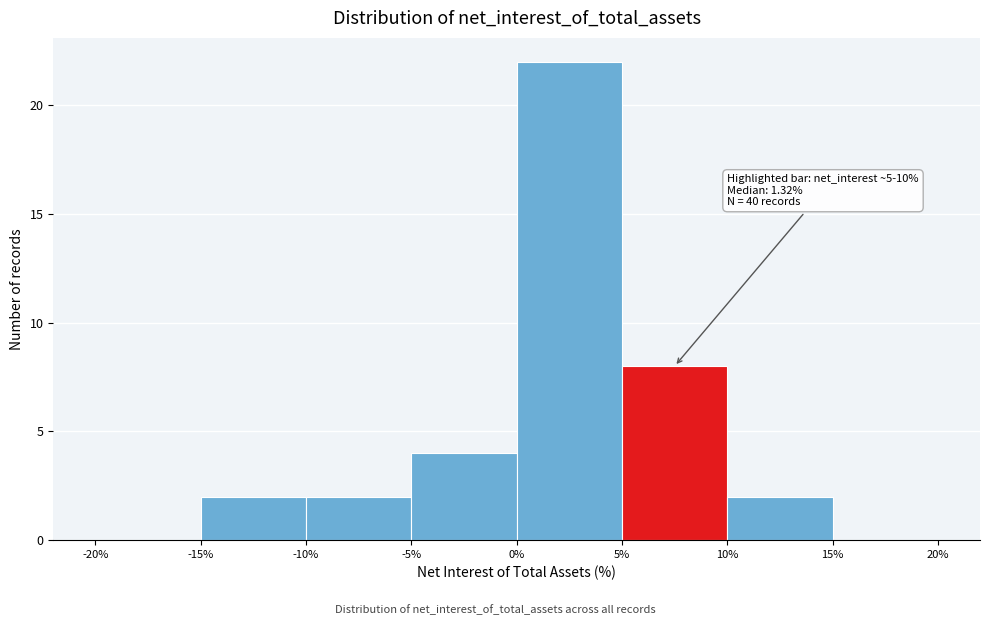

Over which range of the x-axis is the bar tallest?

0% to 5%